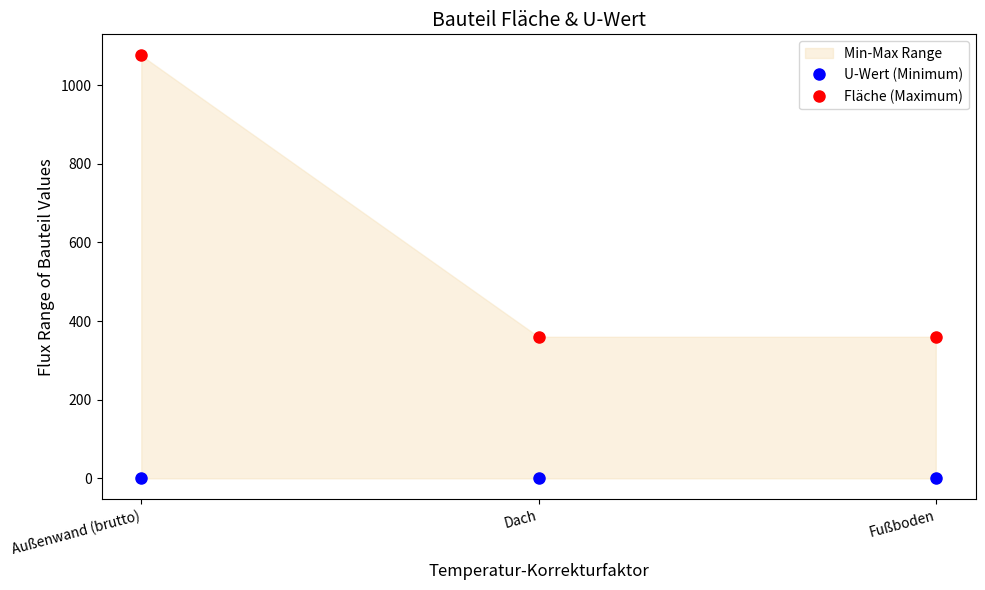

True or false: U-Wert (Minimum) has a value of 0.2 at Außenwand (brutto).

False